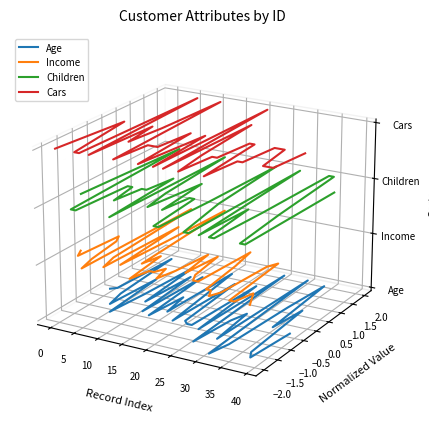

Which series has the largest range (max minus min)?

Age